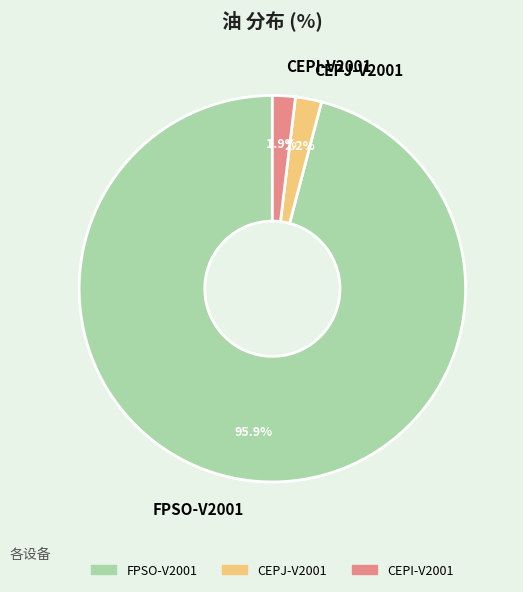

Which has a higher value, CEPI-V2001 or FPSO-V2001?

FPSO-V2001